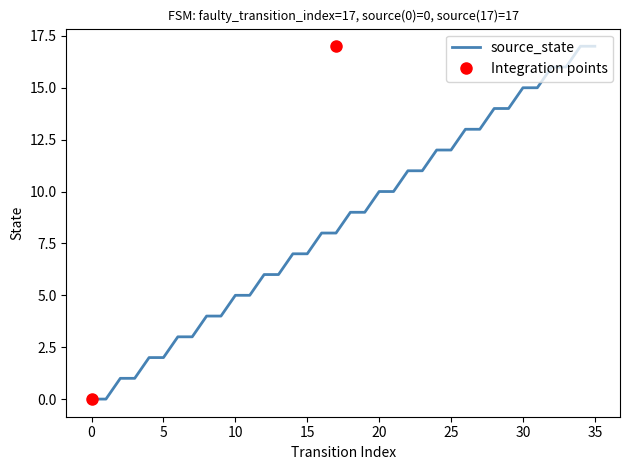

The chart shows a value of 1 at 1. True or false?

False